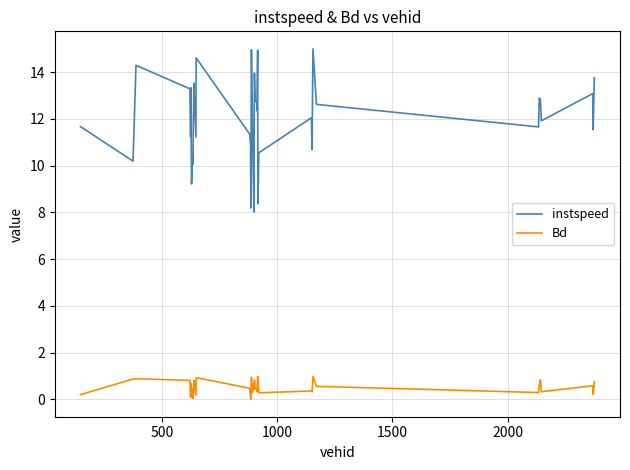

Which series has the largest total across all categories?

instspeed